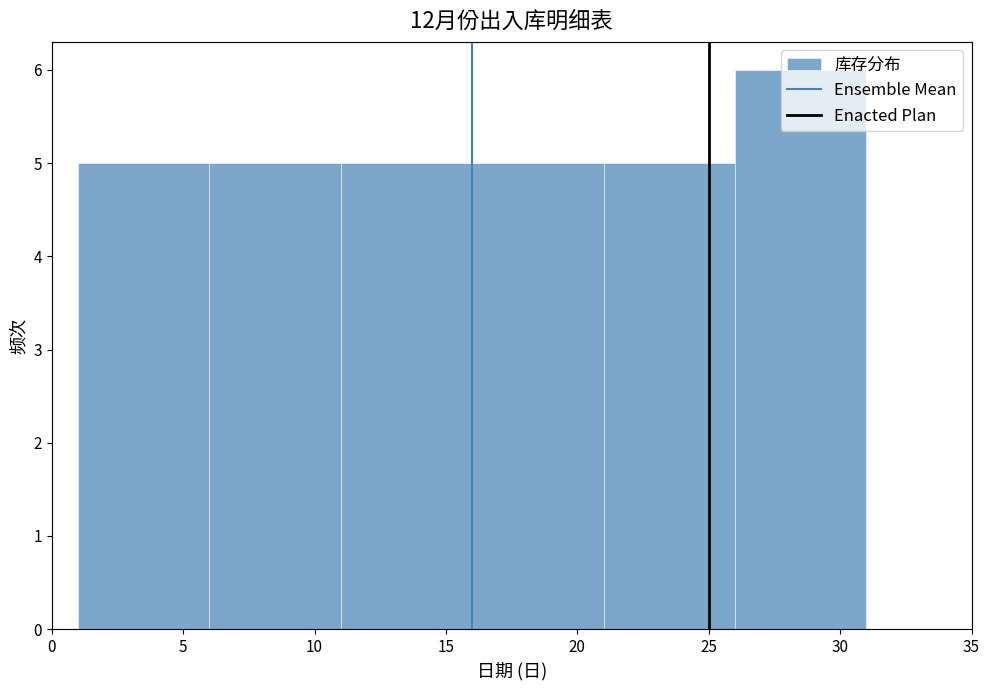

Reading left to right, transcribe this chart: for each bar, give the range it covers on the x-axis and its height. The values are not printed on the chart, so give them approximately, as read against the axis.

1 to 6: 5
6 to 11: 5
11 to 16: 5
16 to 21: 5
21 to 26: 5
26 to 31: 6